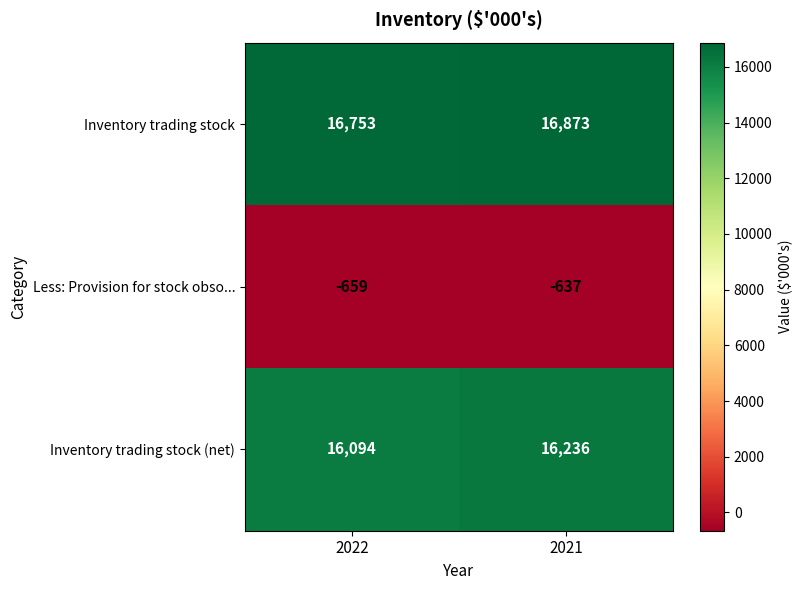

True or false: Less: Provision for stock obso... has a value of -186 at 2021.

False